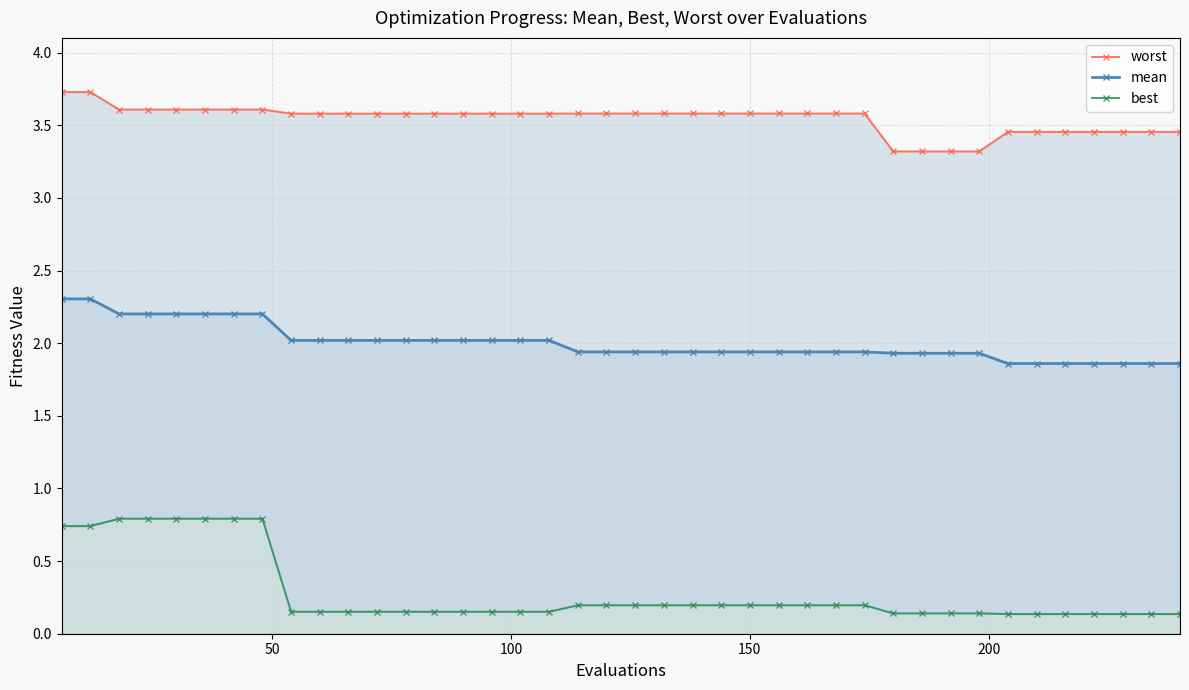

True or false: best and worst cross at least once.

False